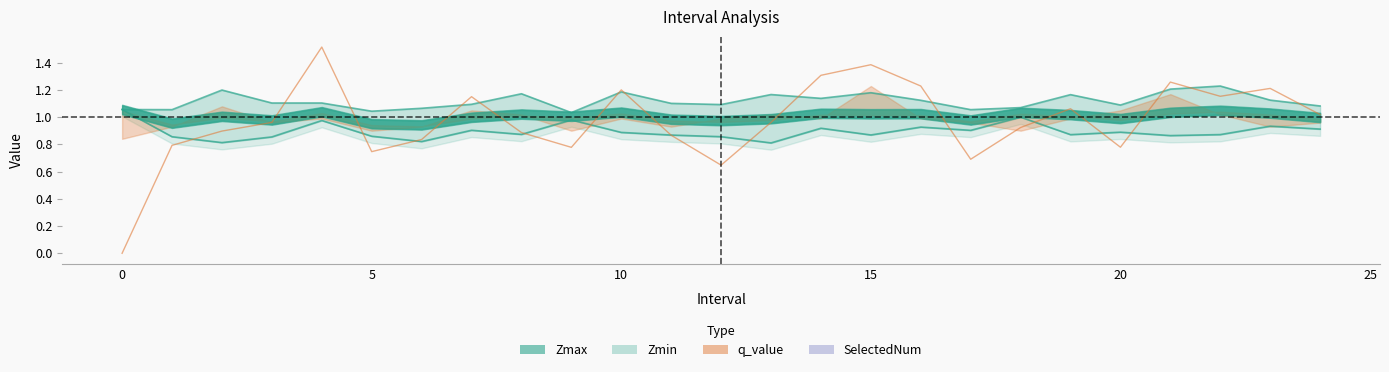

Which series ends up on top after the final intersection of q_value and Zmin?

q_value